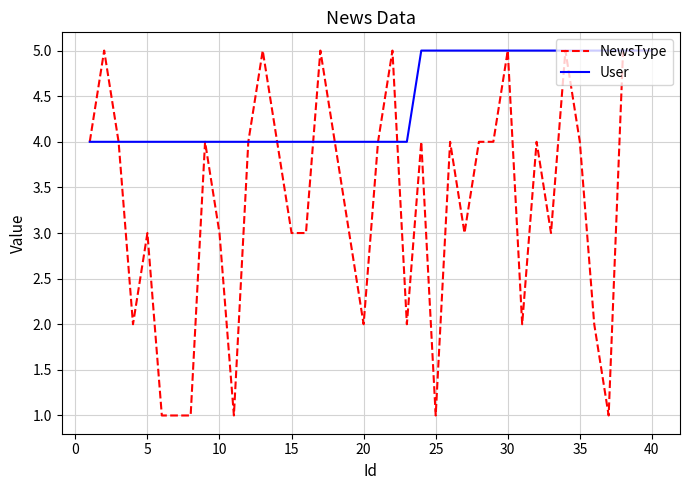

List the series in order of their overall mean, highest first.

User, NewsType